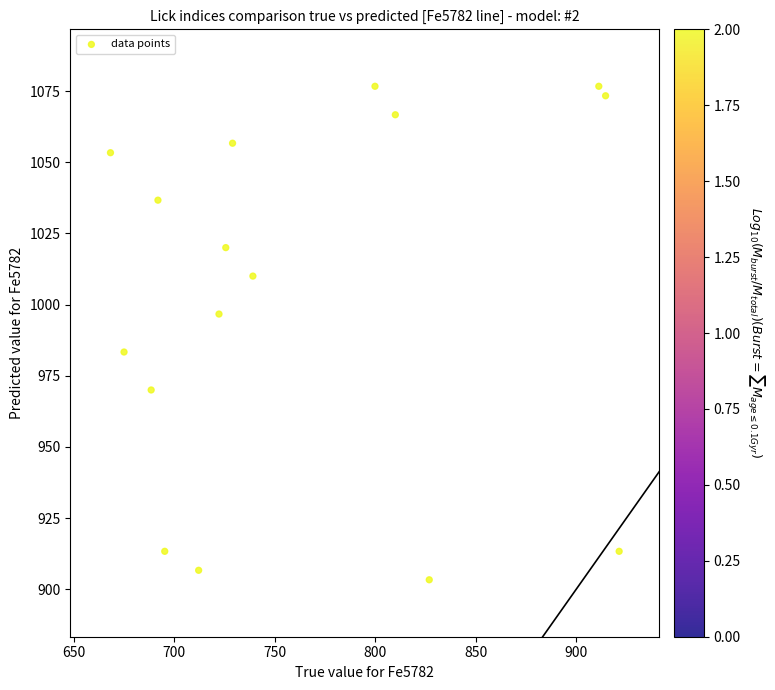

What is the range of Y values (max minus min)?

173.3